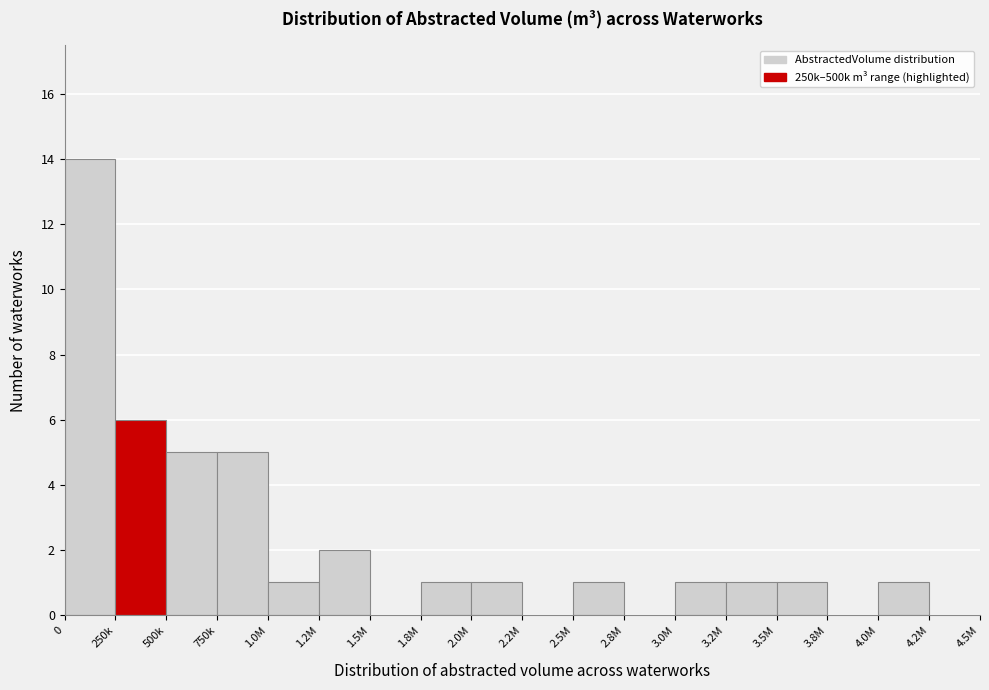

Reading left to right, extract all data points from this chart.

0=14	250k=6	500k=5	750k=5	1.0M=1	1.2M=2	1.5M=0	1.8M=1	2.0M=1	2.2M=0	2.5M=1	2.8M=0	3.0M=1	3.2M=1	3.5M=1	3.8M=0	4.0M=1	4.2M=0